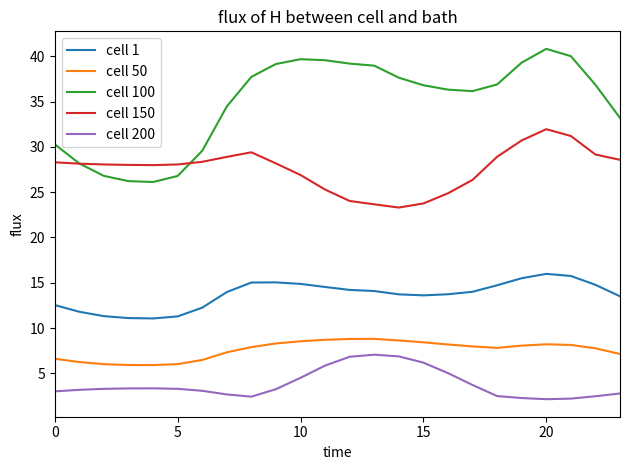

Which series has the largest total across all categories?

cell 100